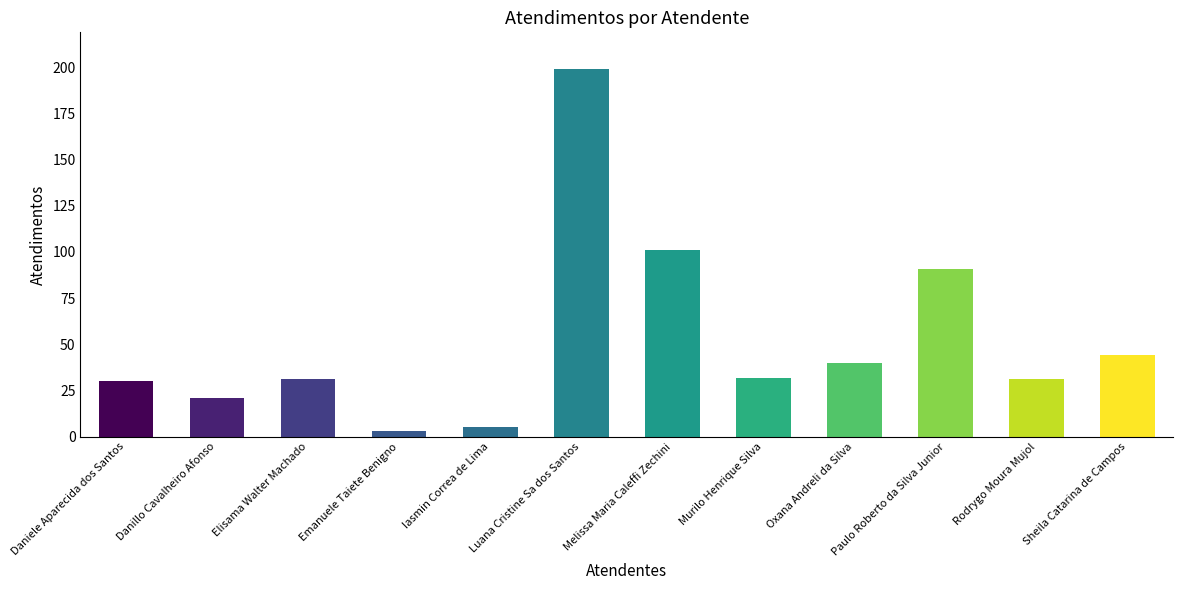

How many bars are there in total?

12